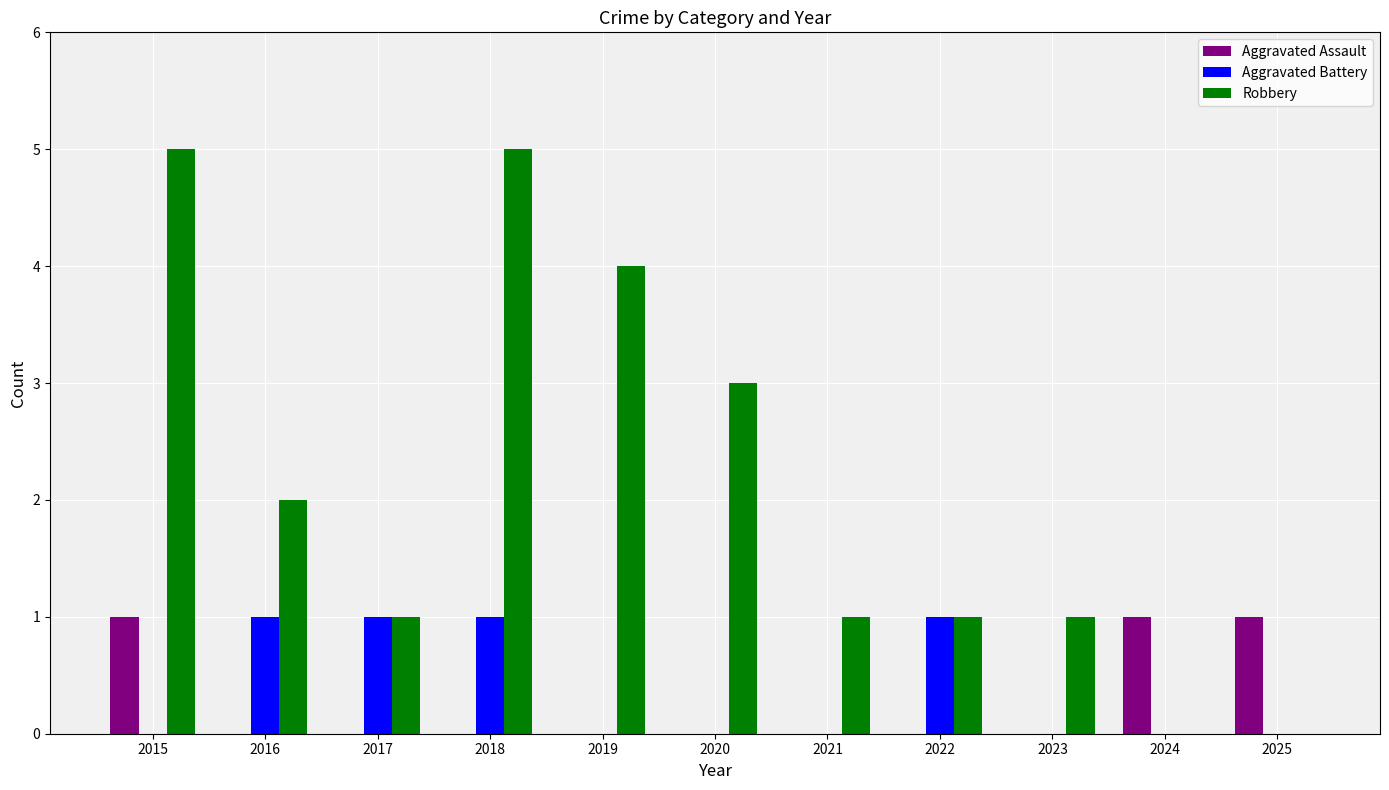

Which series changed the most between 2015 and 2016?

Robbery